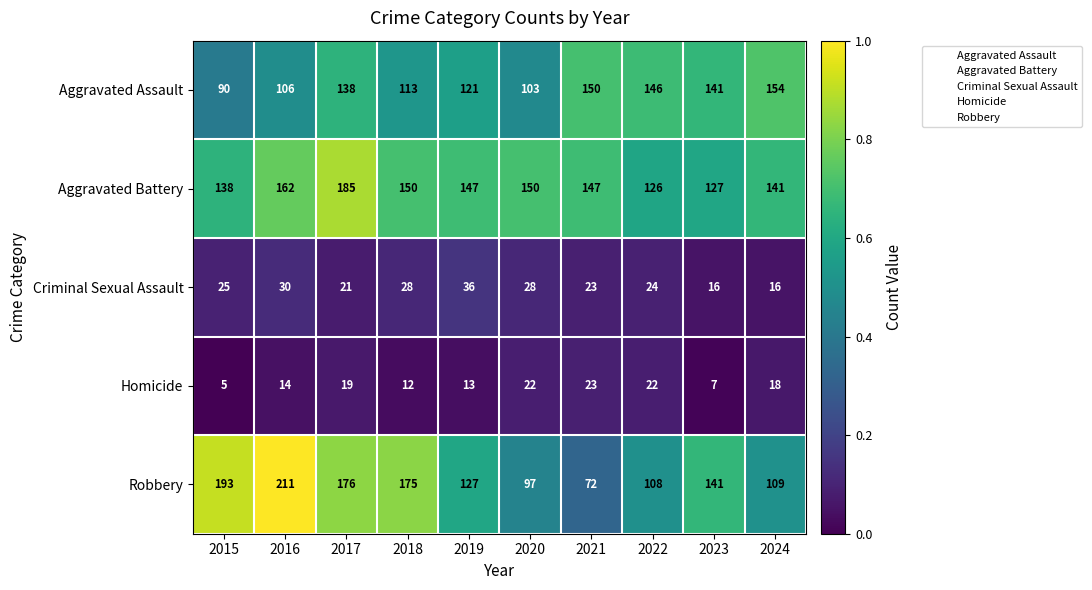

How many series are shown in this chart?

5